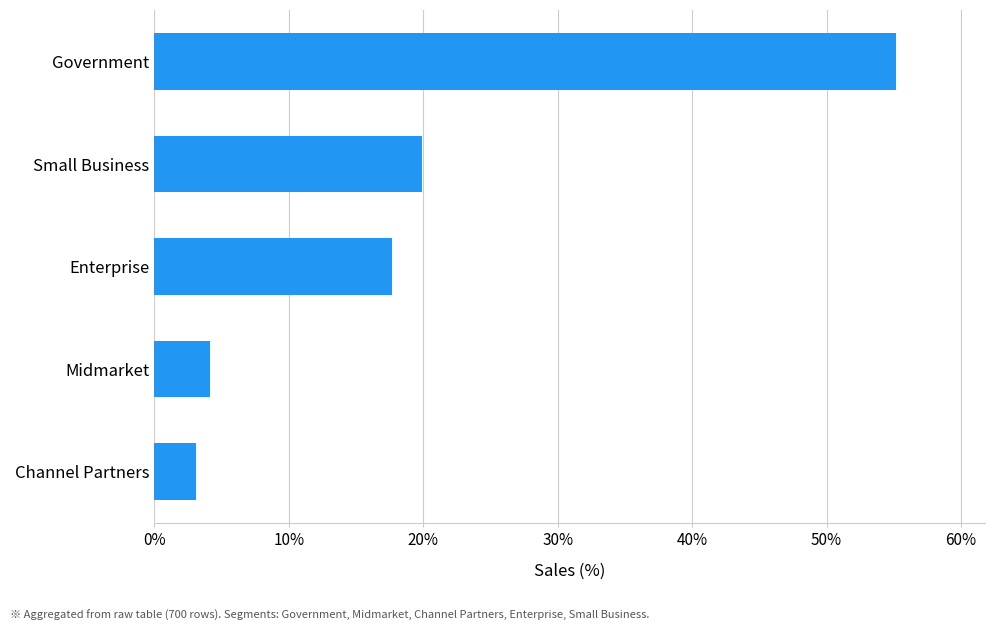

Is it true that the value at Government is 27.4?

False